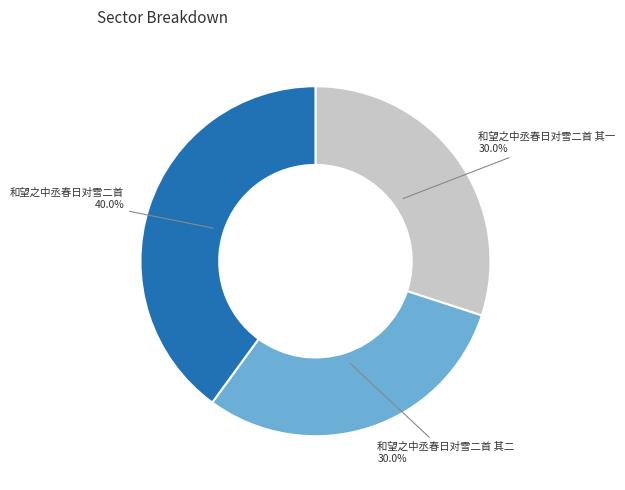

Which slice is the largest?

和望之中丞春日对雪二首